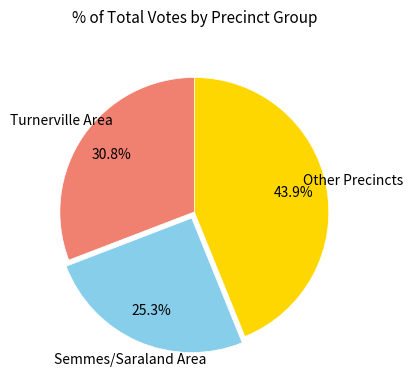

How many segments does this pie chart have?

3